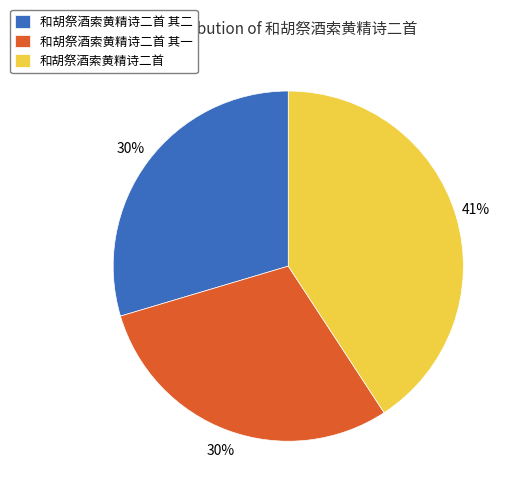

Is there any slice that represents more than half of the pie?

No